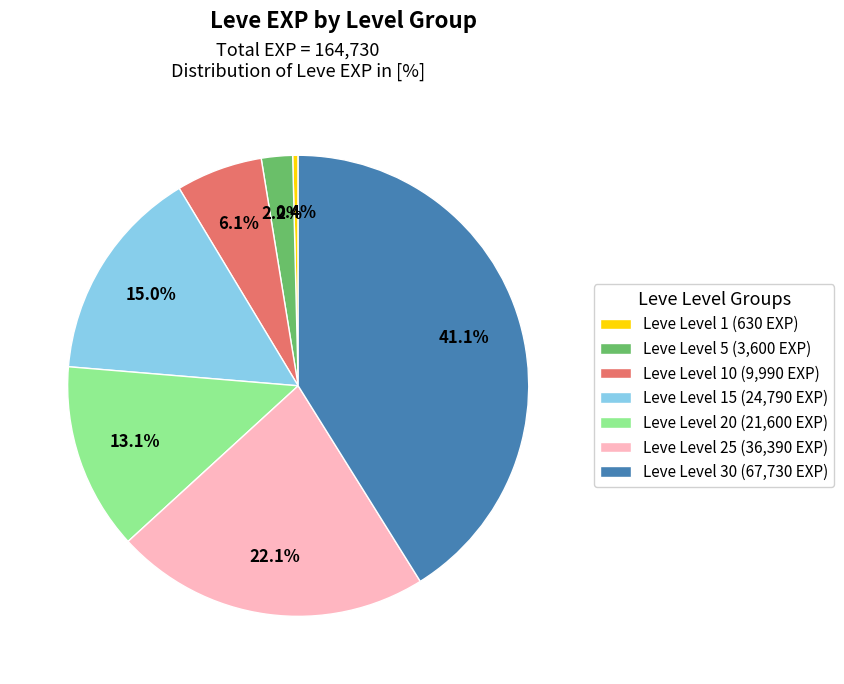

Does Leve Level 30 (67,730 EXP) account for over 50% of the chart?

No